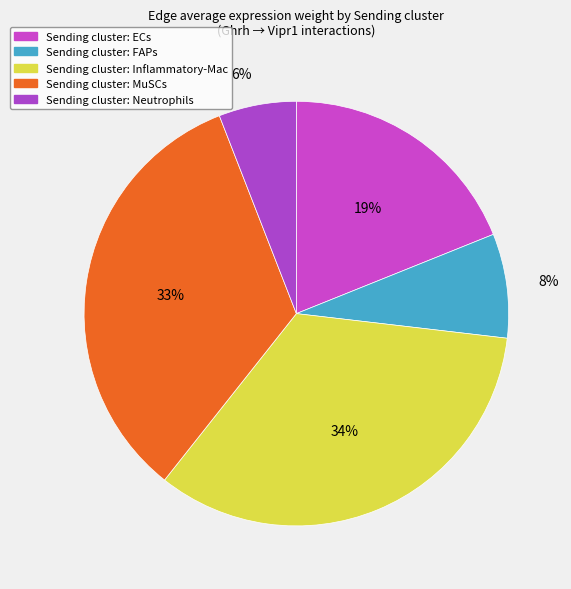

Rank the categories by value from lowest to highest.

Neutrophils, FAPs, ECs, MuSCs, Inflammatory-Mac